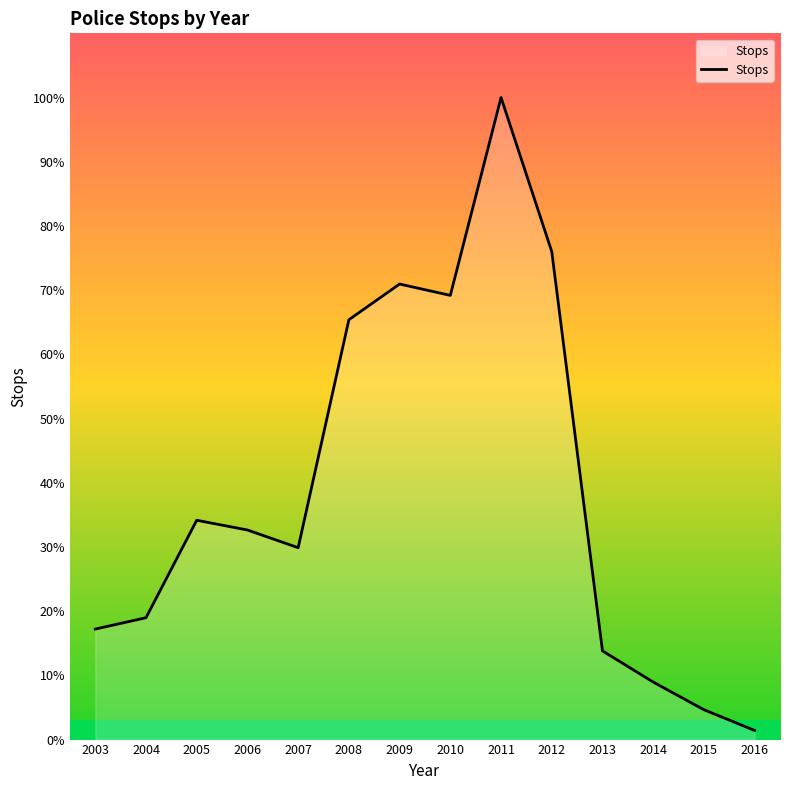

What is the value of the 12th point from the left?

1015